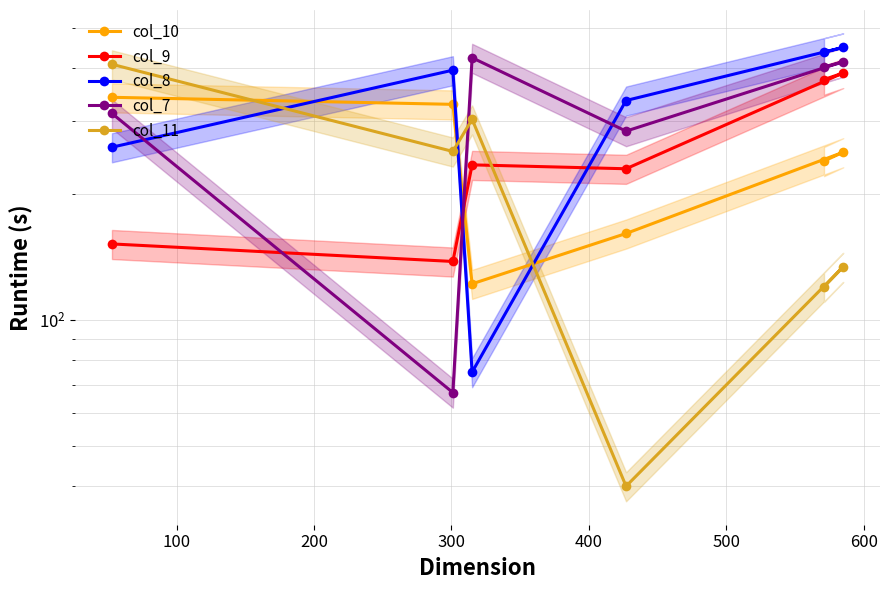

How many times do col_11 and col_7 cross each other?

1